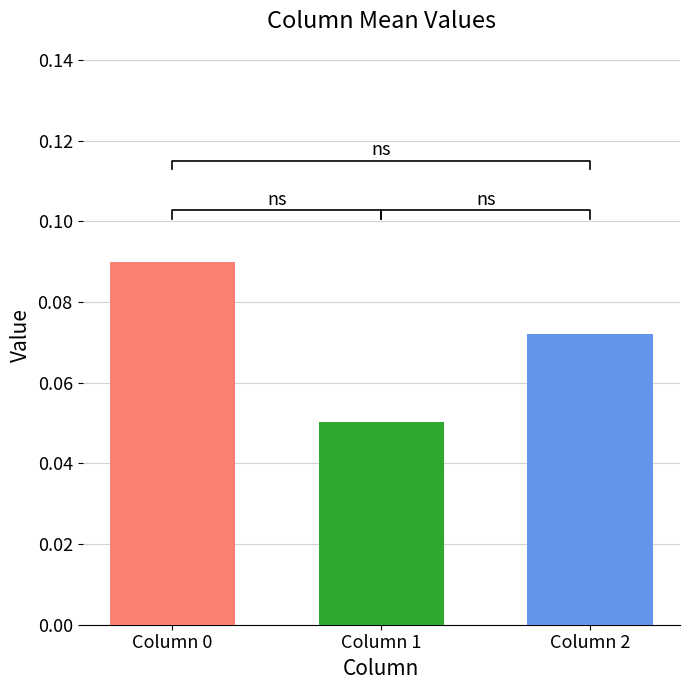

Is the value of 1 at 5 greater than the value of 2 at 4?

No